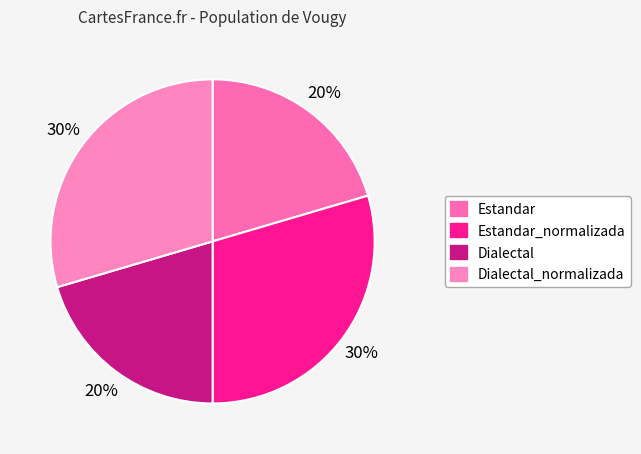

The Estandar_normalizada slice represents 15% of the pie. True or false?

False